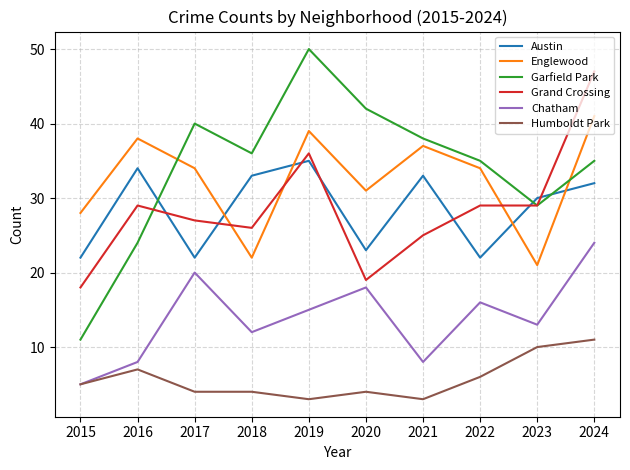

The Englewood series shows 20 at 2020. True or false?

False